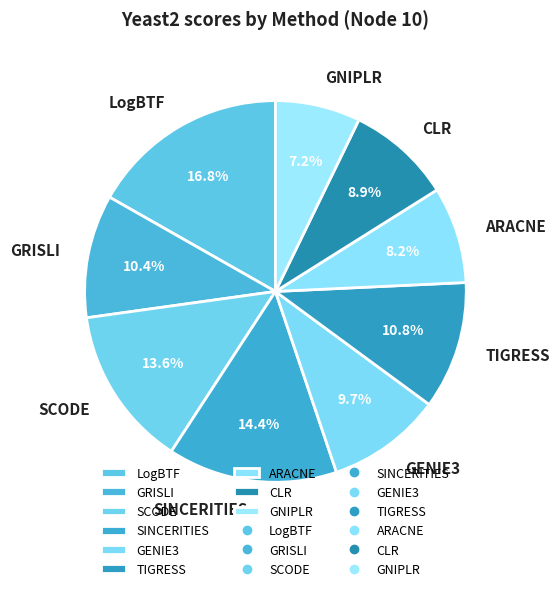

What is the smallest slice in the pie chart?

GNIPLR